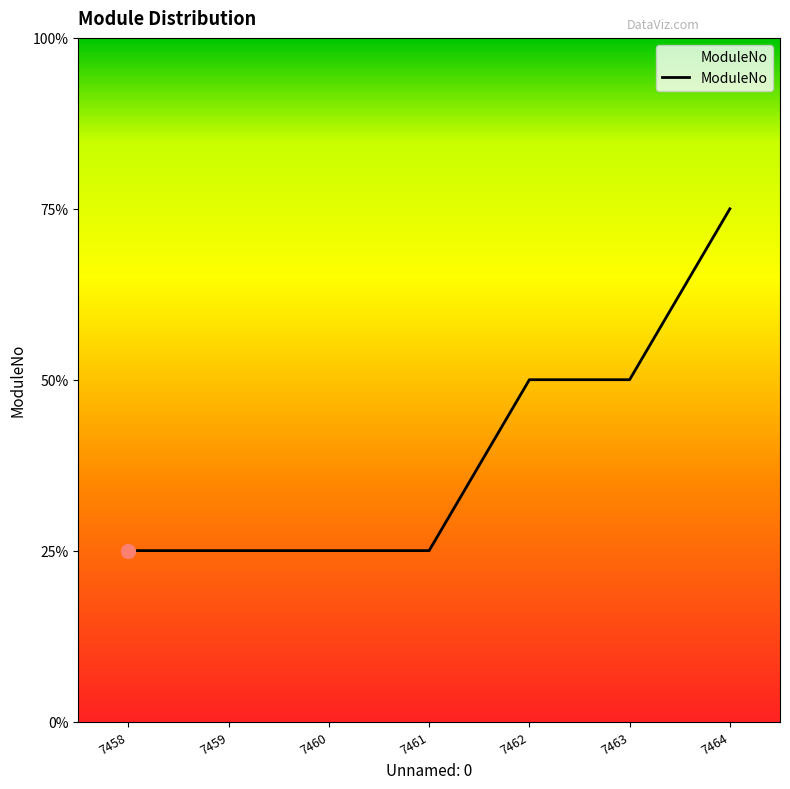

Rank the categories by value from lowest to highest.

7458, 7459, 7460, 7461, 7462, 7463, 7464